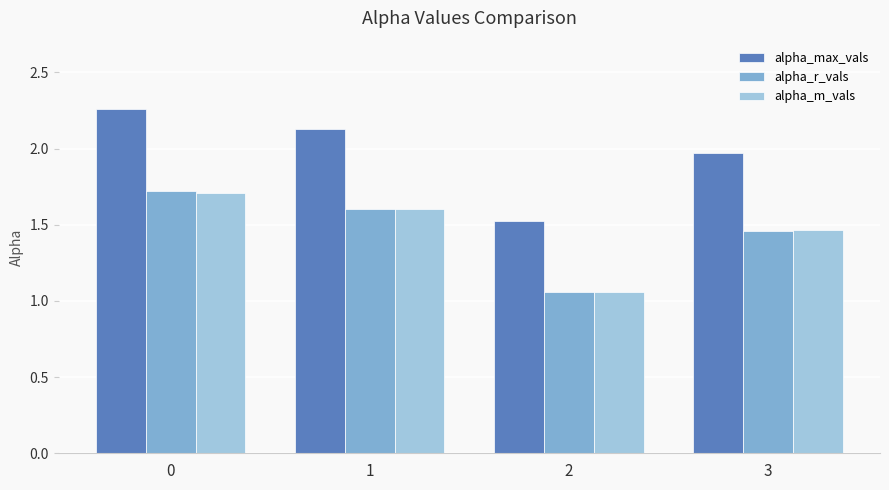

Rank the categories by alpha_r_vals value from lowest to highest.

2, 3, 1, 0